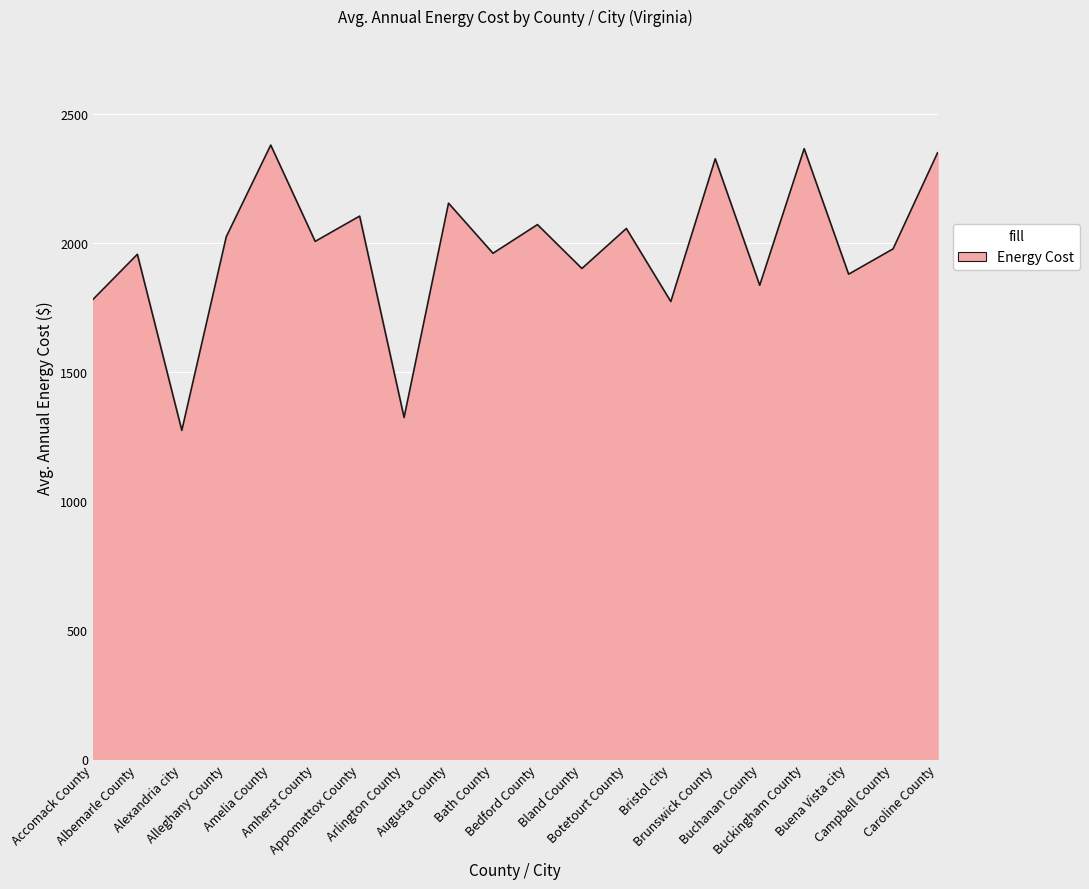

What is the difference between the maximum and minimum values?

1105